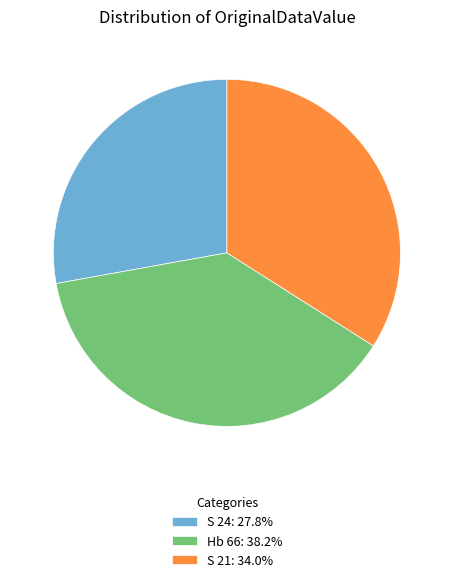

What is the ratio of the value at S 21 to the value at Hb 66?

0.9